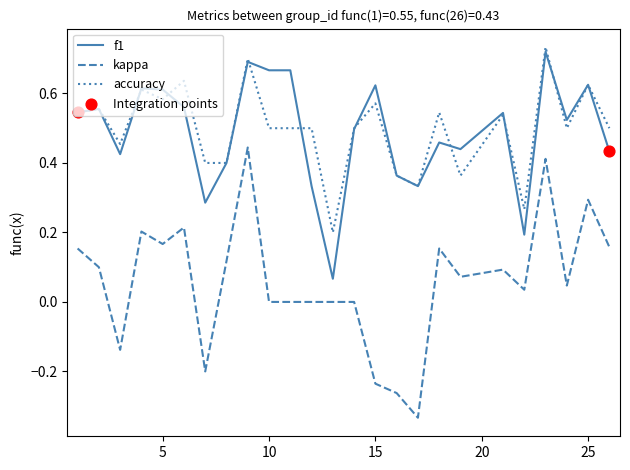

Which series has the widest spread of values?

kappa